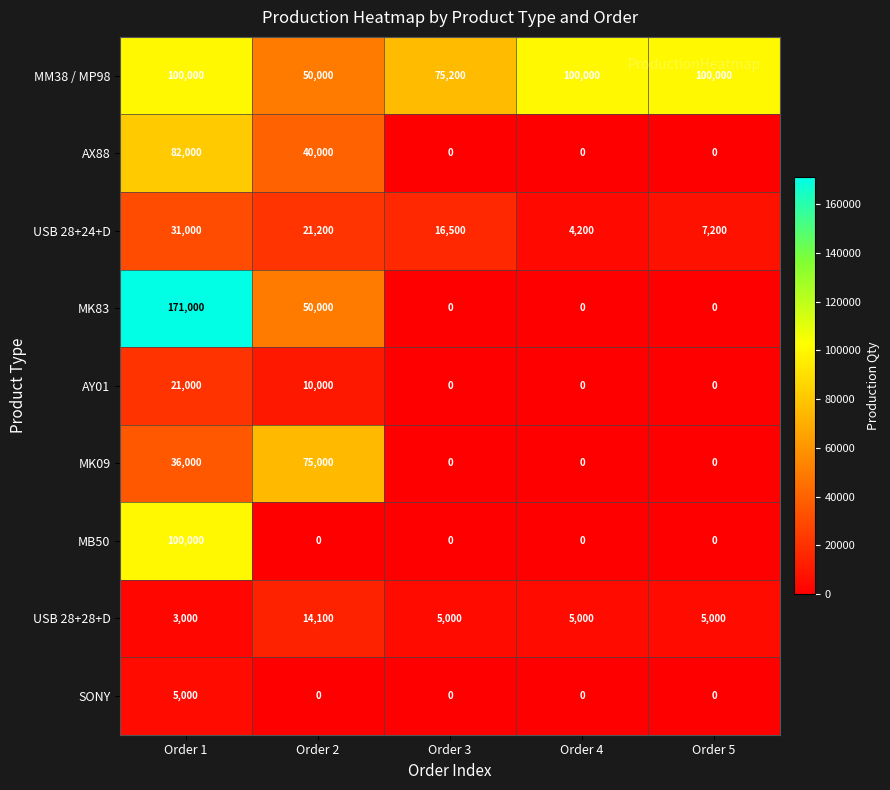

Which category has the highest value in the MB50 series?

Order 1